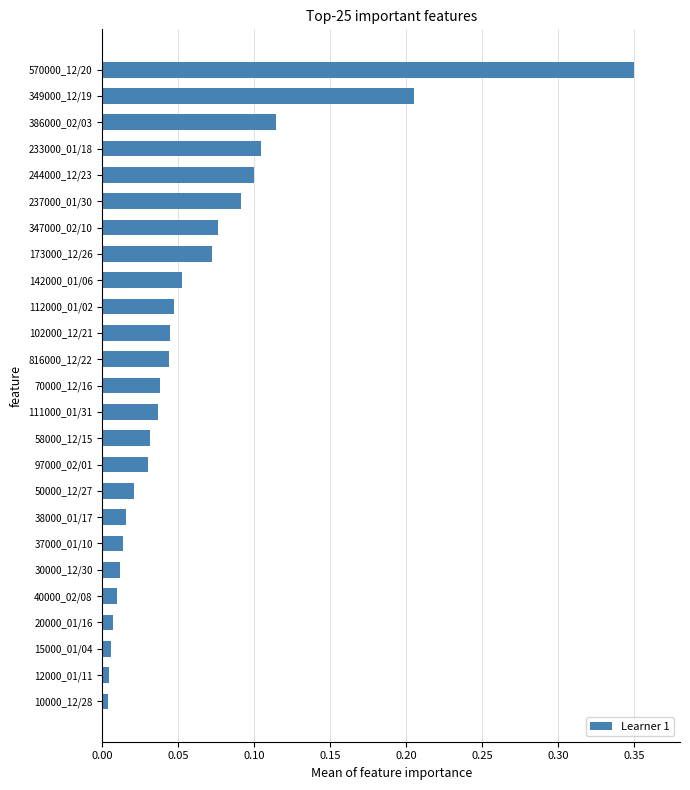

The value at 173000_12/26 is 0.1. True or false?

True